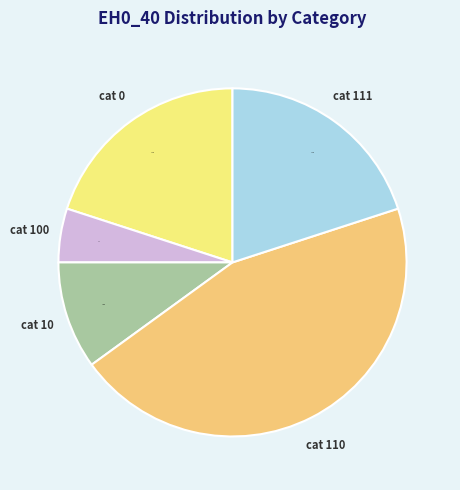

Is there a majority slice in this chart?

No